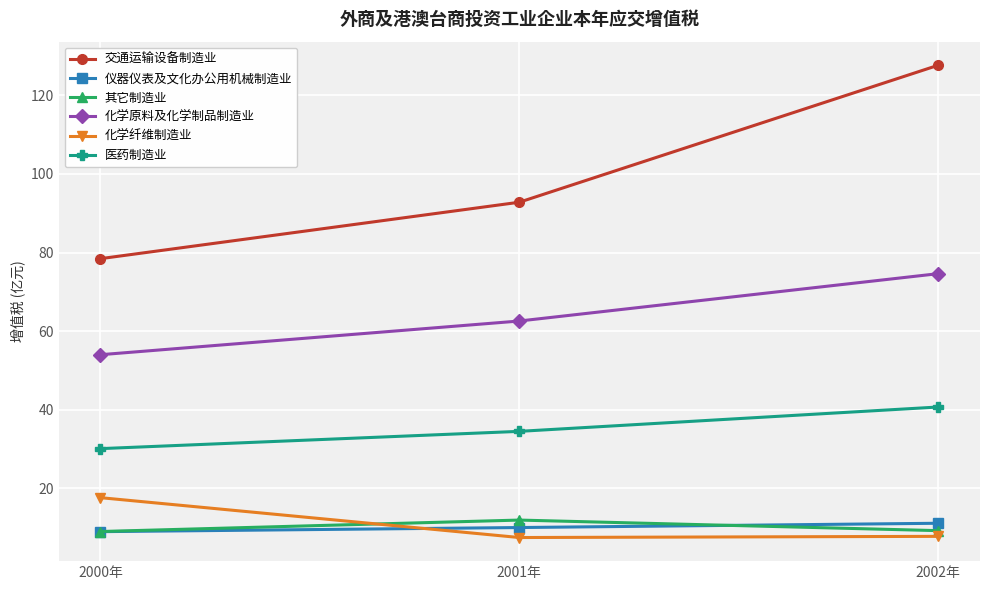

Rank the series at 2002年 from highest to lowest value.

交通运输设备制造业, 化学原料及化学制品制造业, 医药制造业, 仪器仪表及文化办公用机械制造业, 其它制造业, 化学纤维制造业